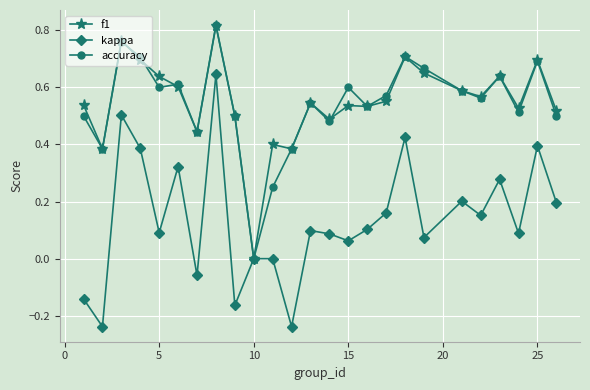

Which series has the largest range (max minus min)?

kappa